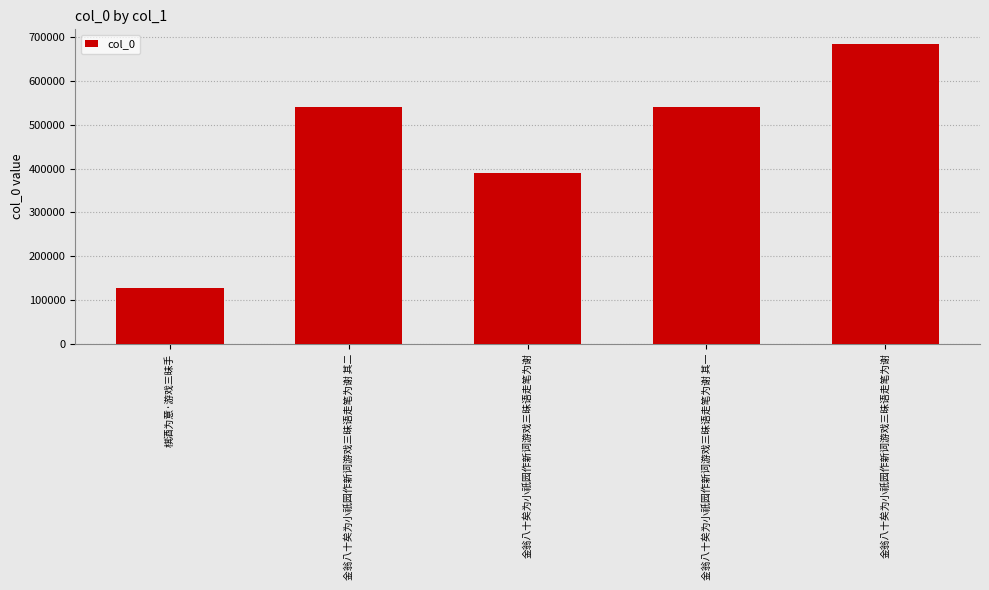

List the labels in order of value, largest first.

金翁八十矣为小祇园作新词游戏三昧语走笔为谢, 金翁八十矣为小祇园作新词游戏三昧语走笔为谢 其二, 金翁八十矣为小祇园作新词游戏三昧语走笔为谢 其一, 金翁八十矣为小祇园作新词游戏三昧语走笔为谢, 棋酒为意·游戏三昧手